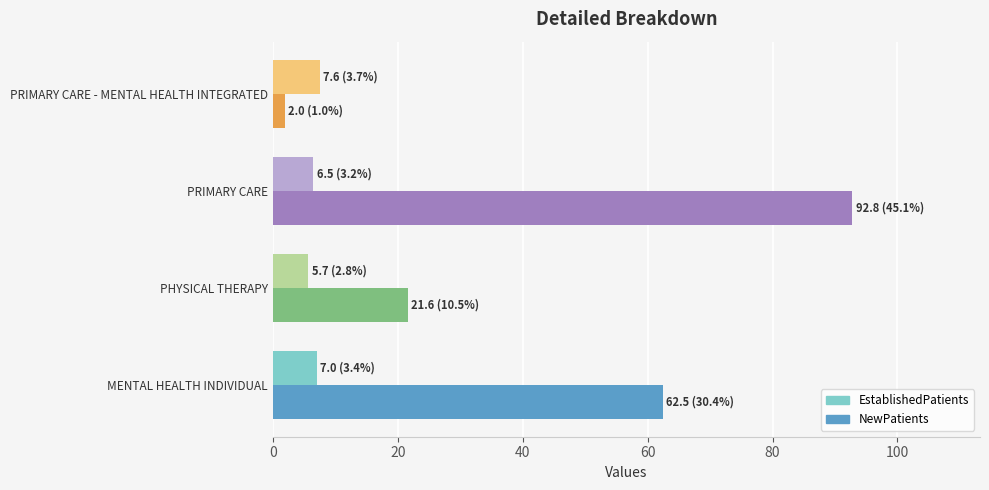

What is the average value of the NewPatients series?

44.7